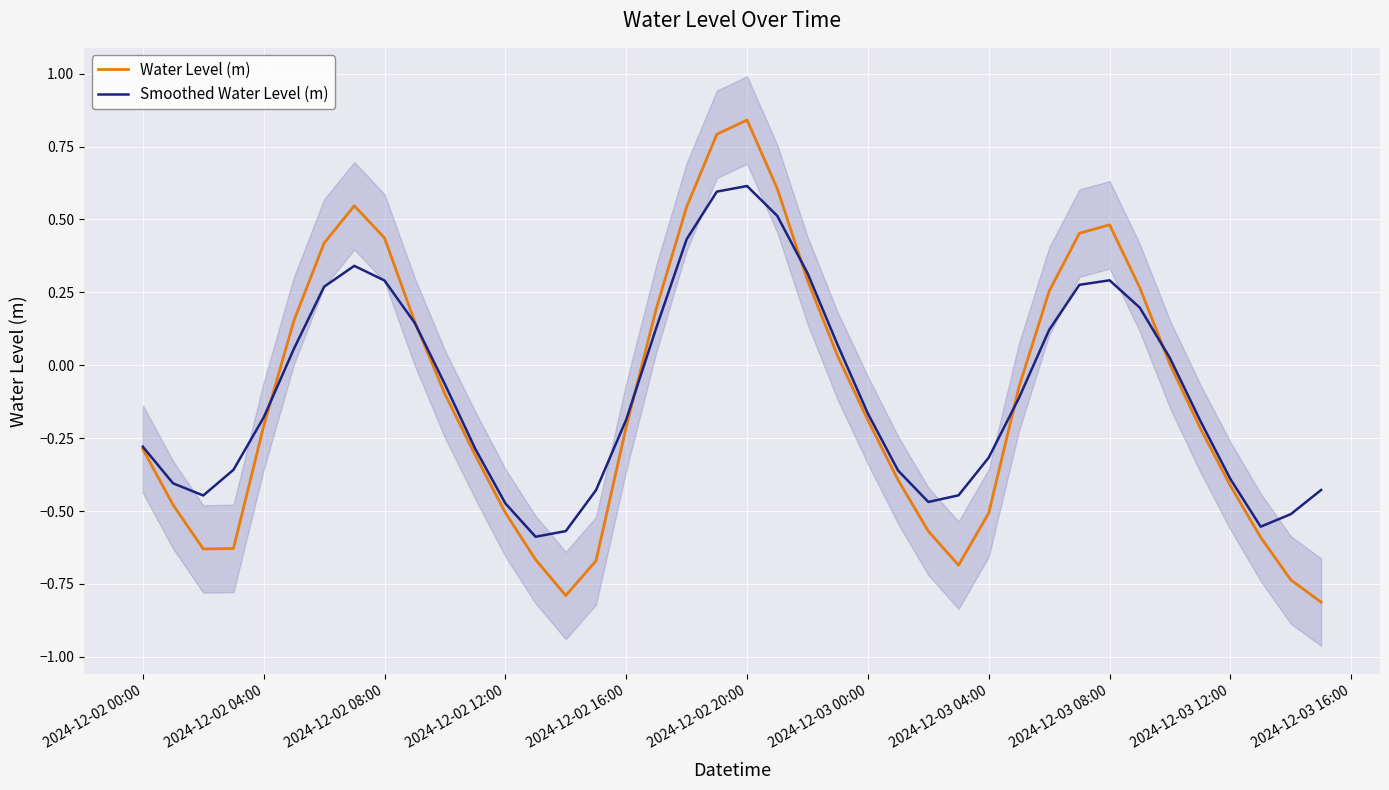

Which series has the largest total across all categories?

Smoothed Water Level (m)